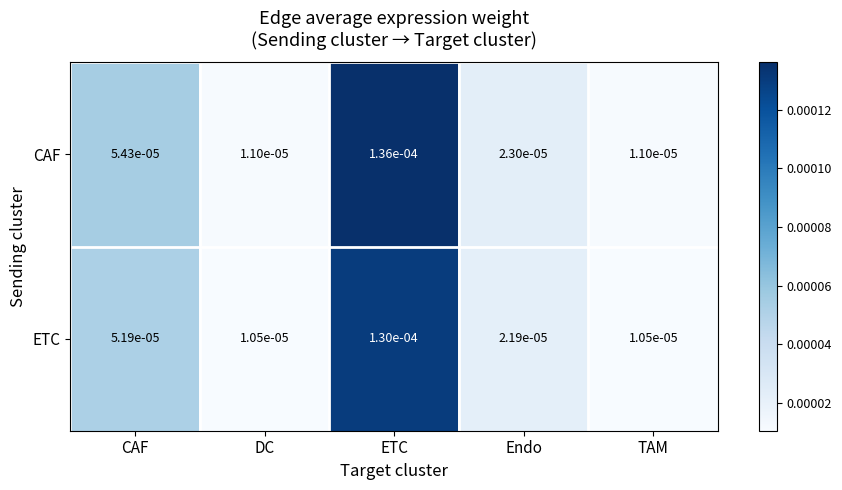

At which category is the sum across all series the highest?

ETC